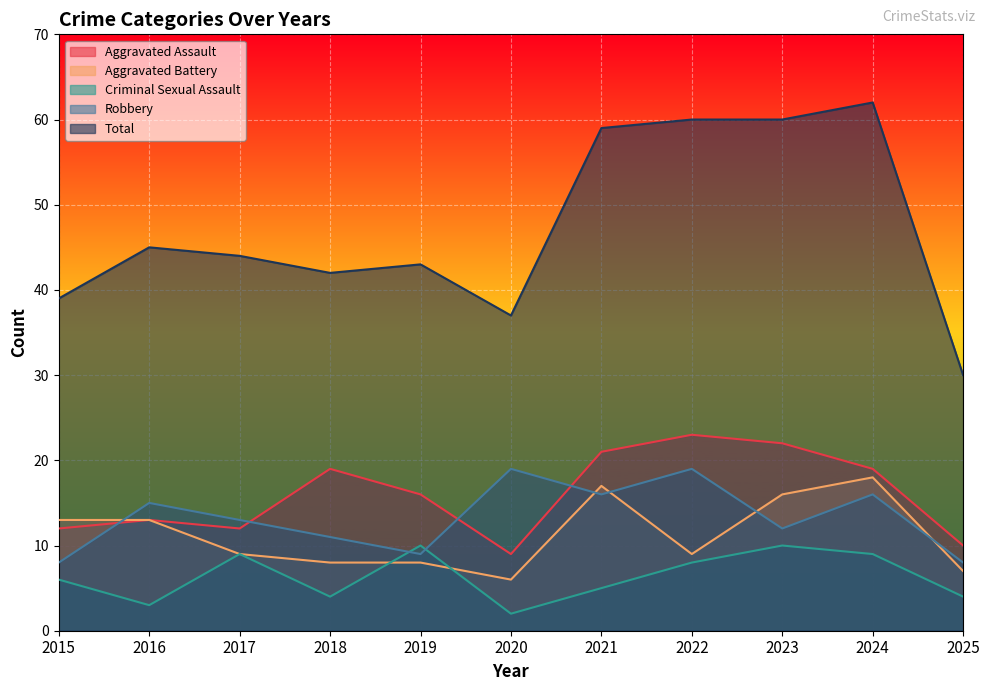

What is the difference between the highest and lowest values at 2017?

35